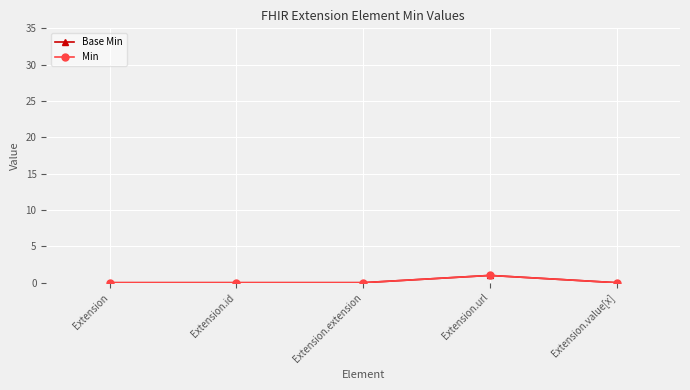

What is the difference between the maximum and minimum values in the Min series?

1